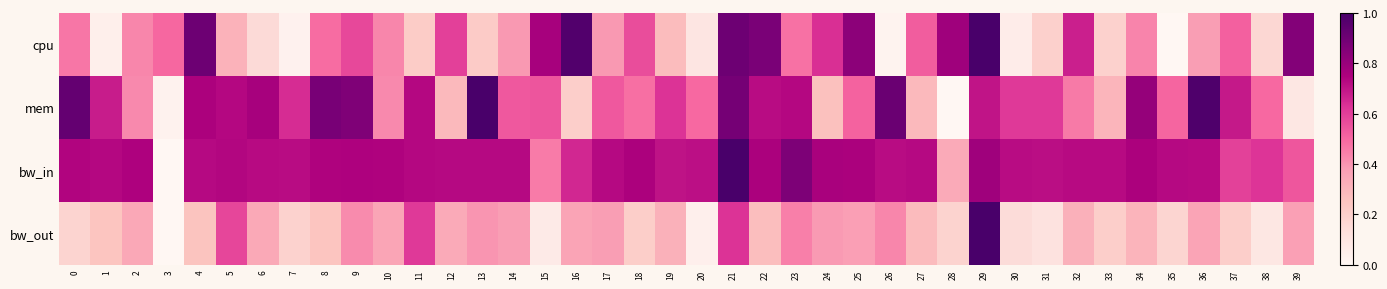

What is the total value across all series at 24?

2.0